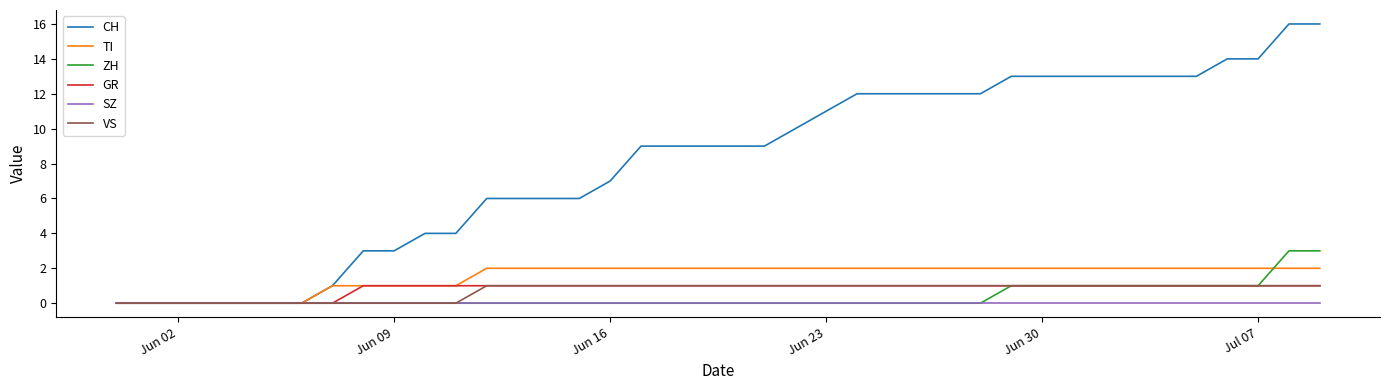

Which series has the largest range (max minus min)?

CH